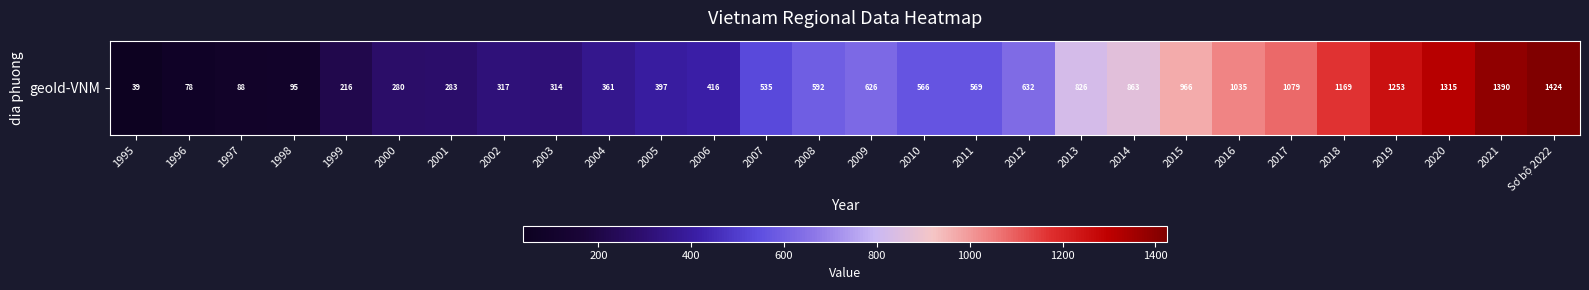

The value at 2021 is 777.2. True or false?

False